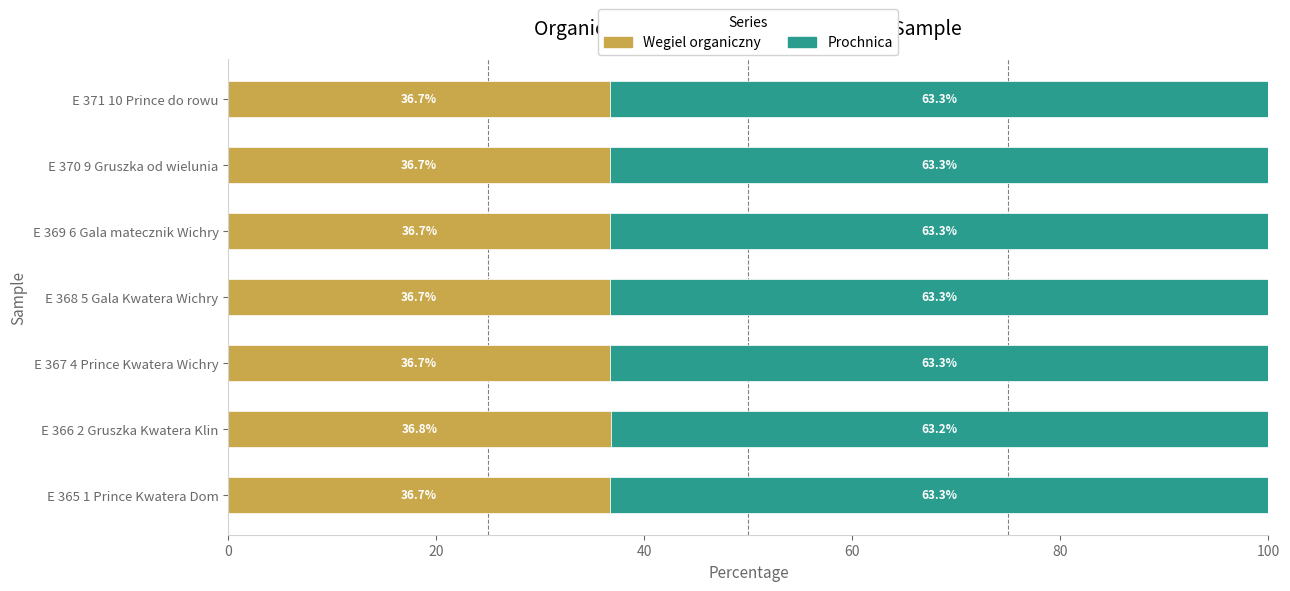

The value of Wegiel organiczny at E 367 4 Prince Kwatera Wichry is 36.7. True or false?

True